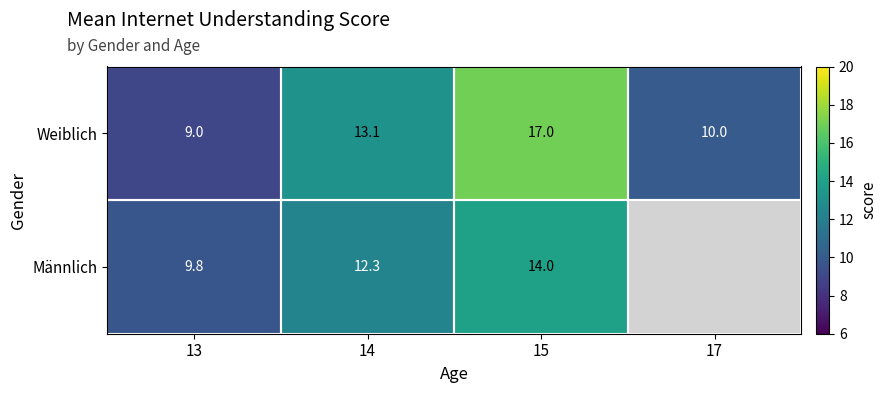

Which has a higher value, 13 or 15?

15